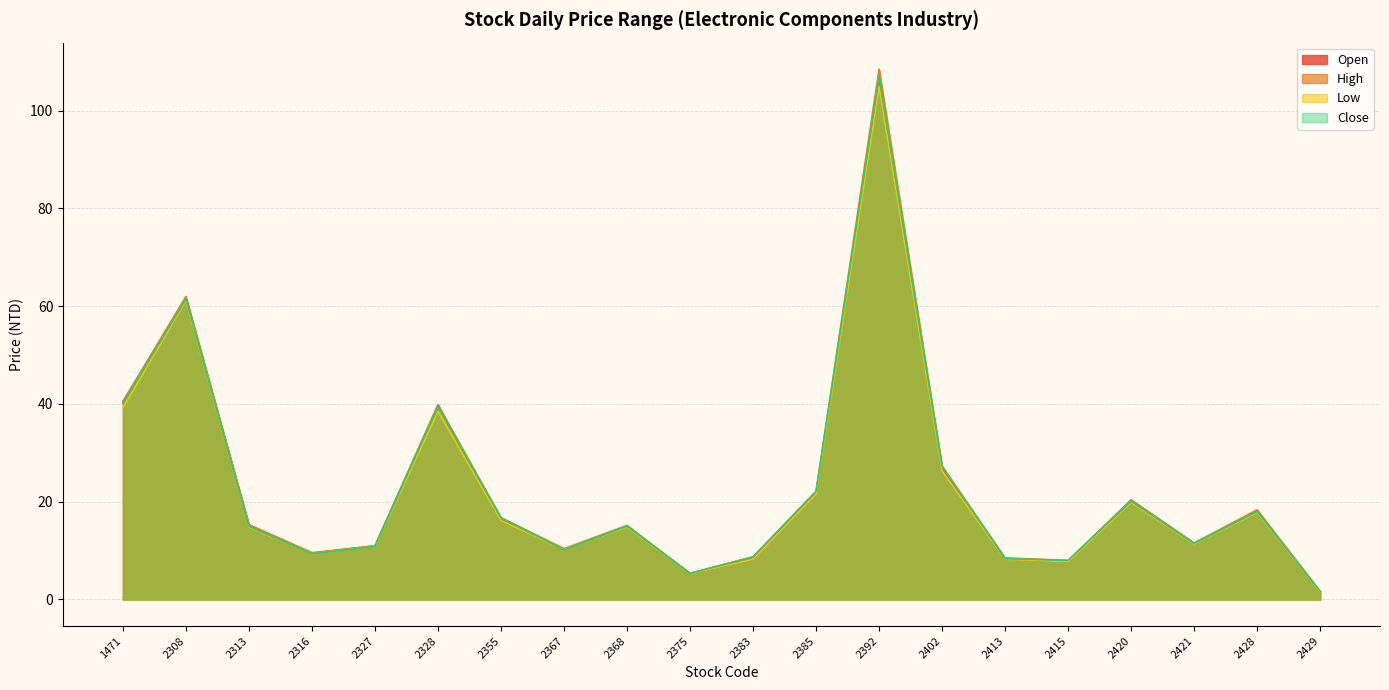

What is the difference between the second highest and minimum values in the Low series?

59.7